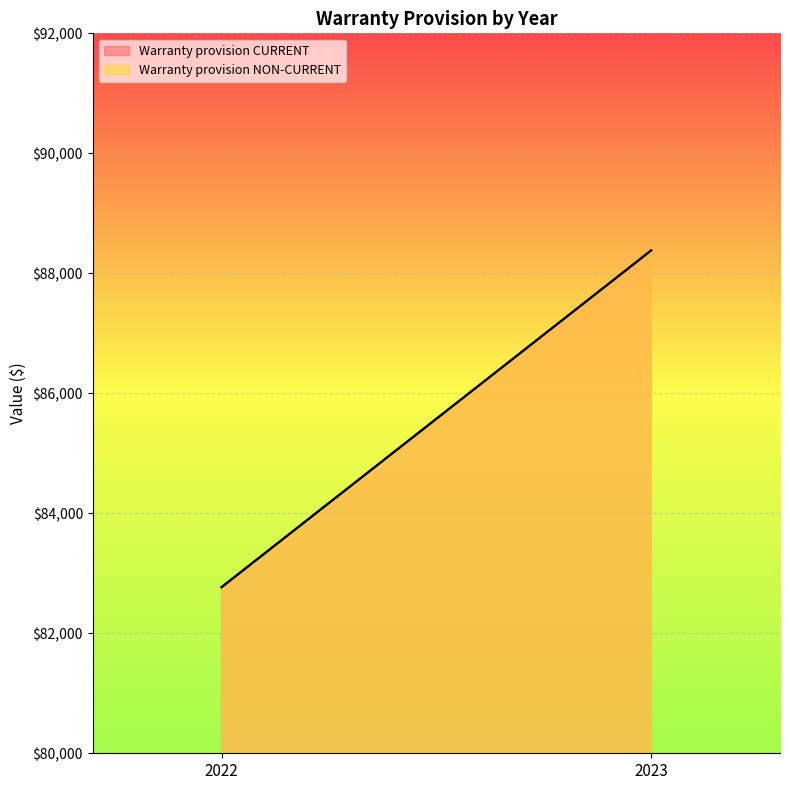

What is the value of the Warranty provision NON-CURRENT point at the 2nd from the left?

88381